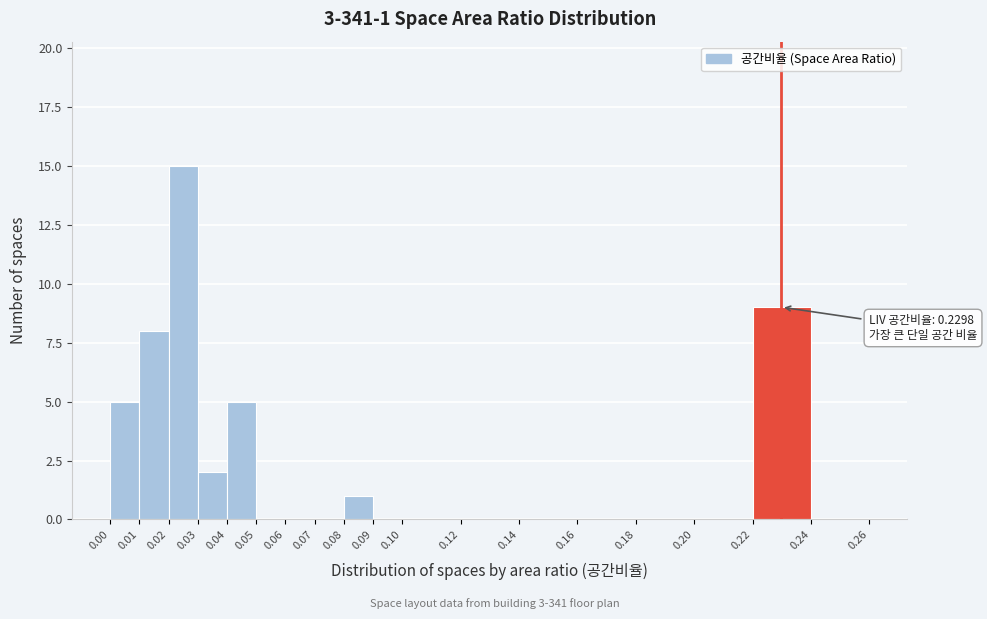

Which range on the x-axis has the tallest bar?

0.02 to 0.03